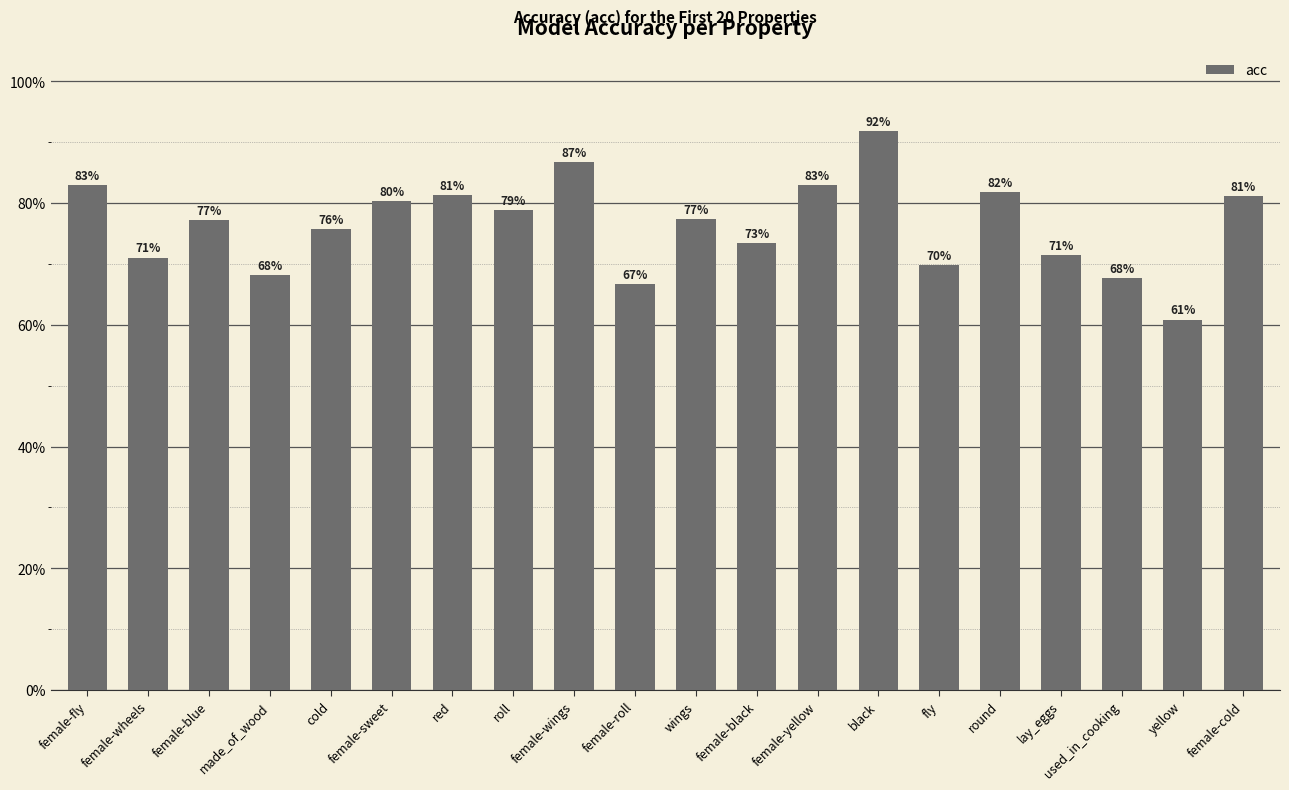

What is the label of the 4th bar from the left?

made_of_wood